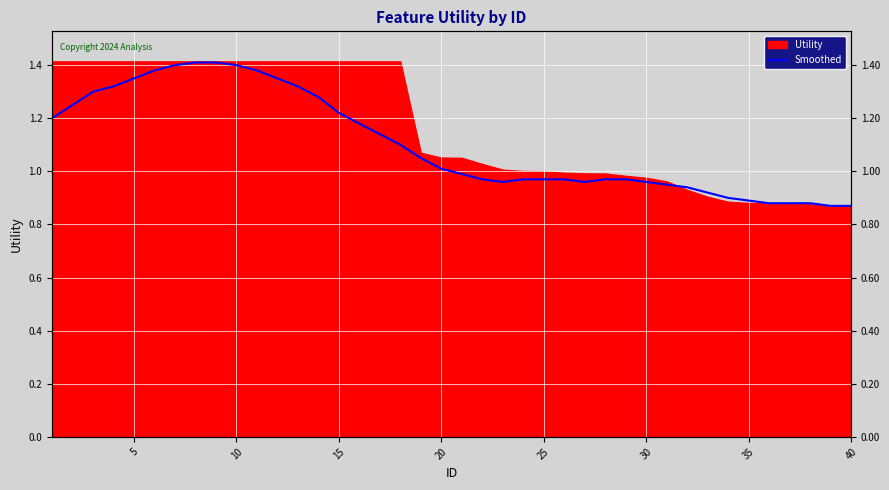

What is the minimum value shown in the chart?

0.9